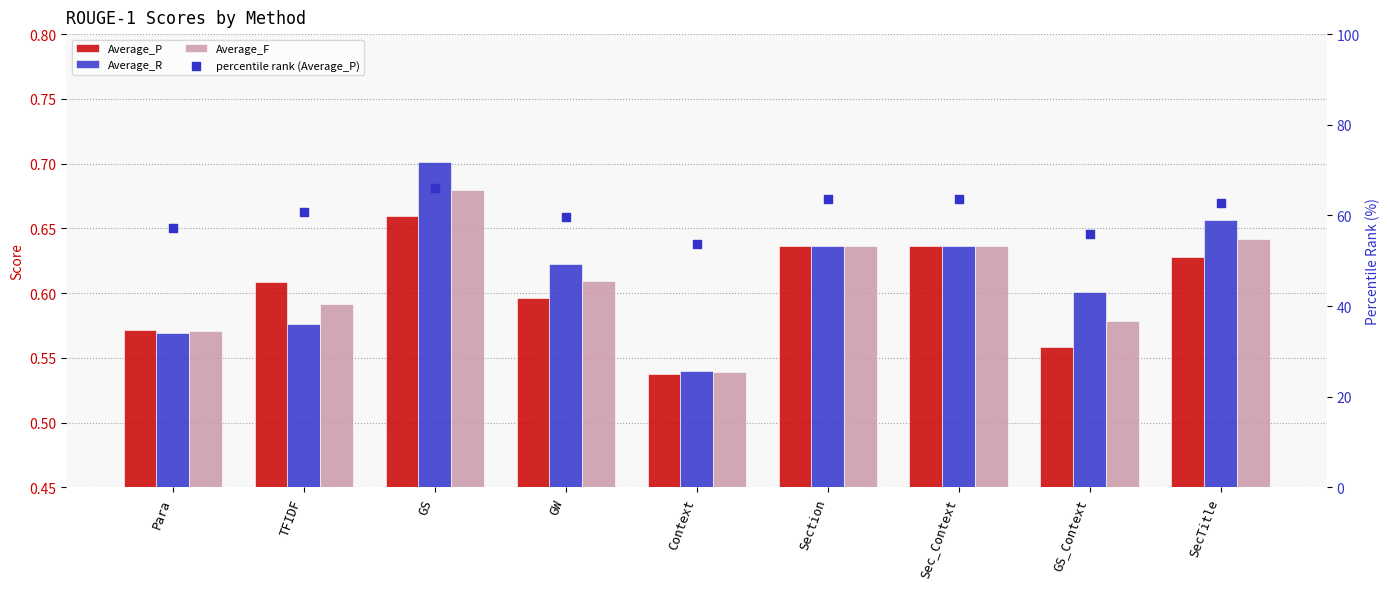

What are all the series names shown in the legend?

Average_P, Average_R, Average_F, percentile rank (Average_P)